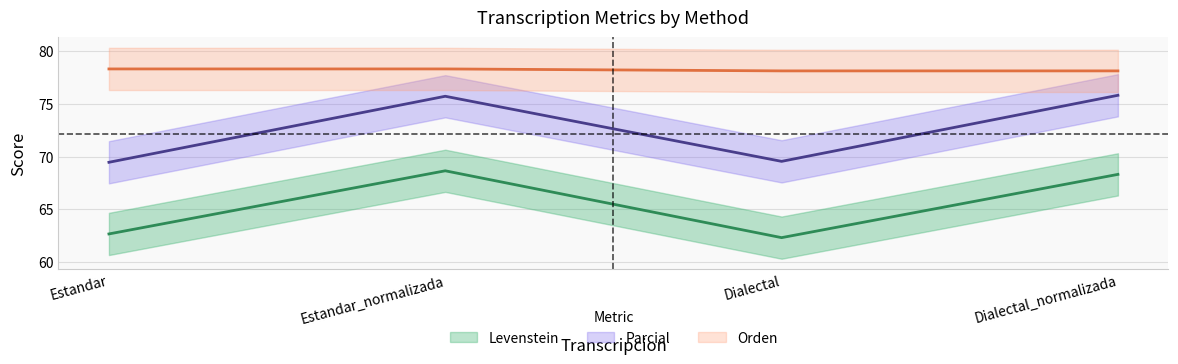

True or false: Orden has a value of 136.7 at Dialectal.

False